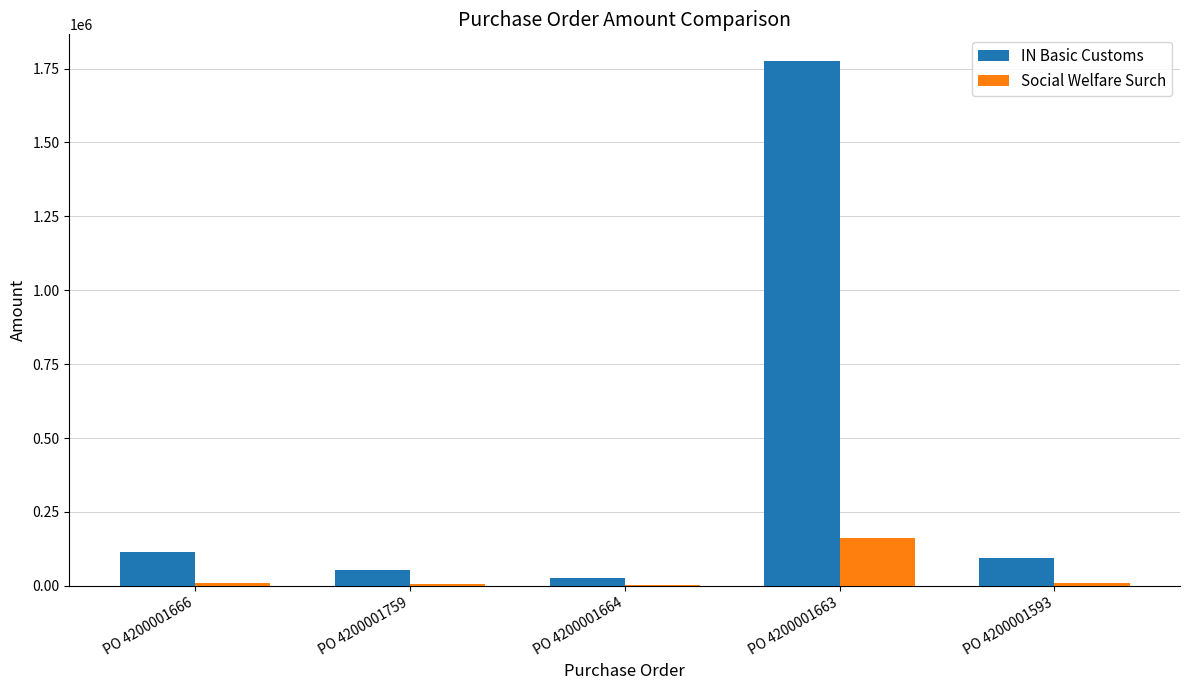

Does the chart contain stacked bars?

No